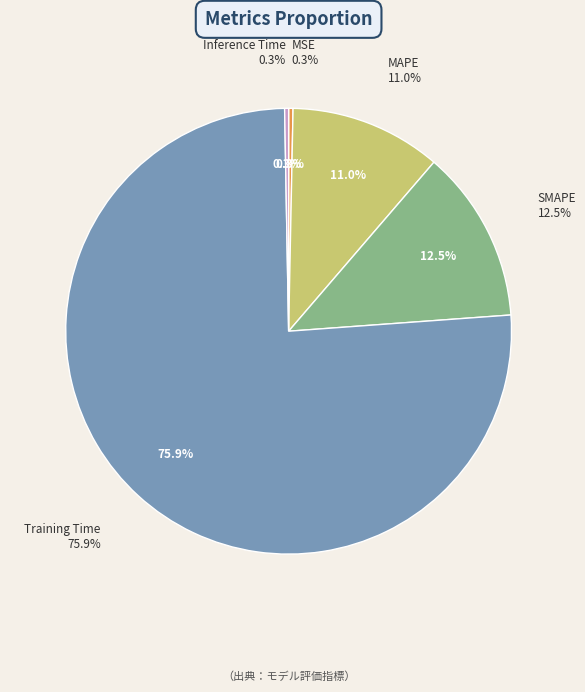

To the nearest percent, what is the difference between the largest and smallest slice percentages?

76%